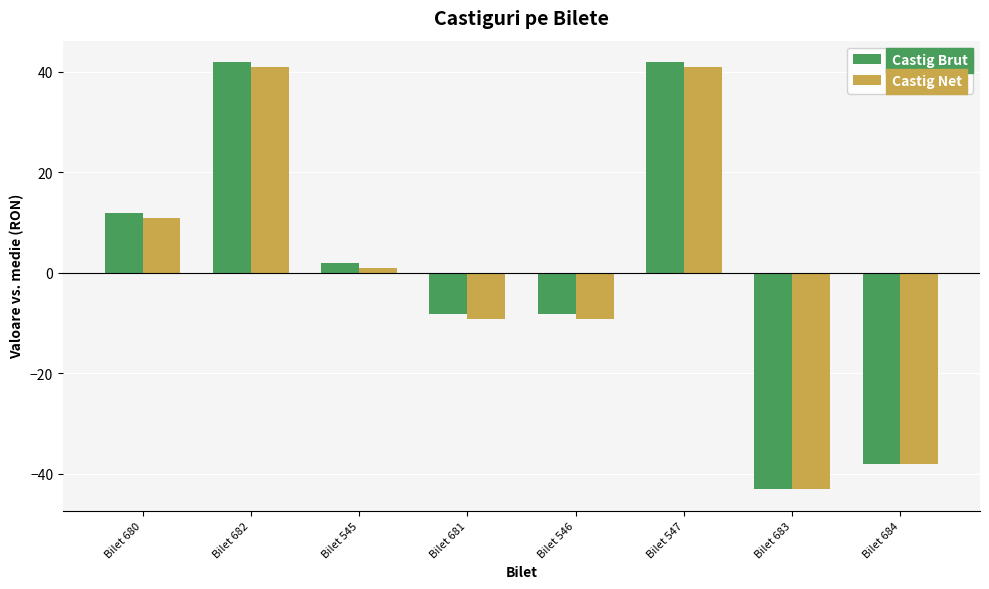

The value of Castig Brut at Bilet 682 is 41.9. True or false?

True